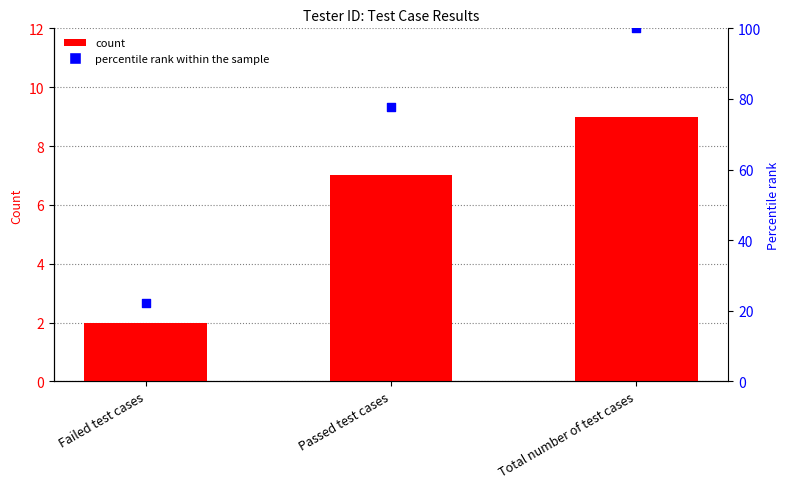

Is the value of col_1 at Passed test cases greater than the value of percentile rank within the sample at Total number of test cases?

No